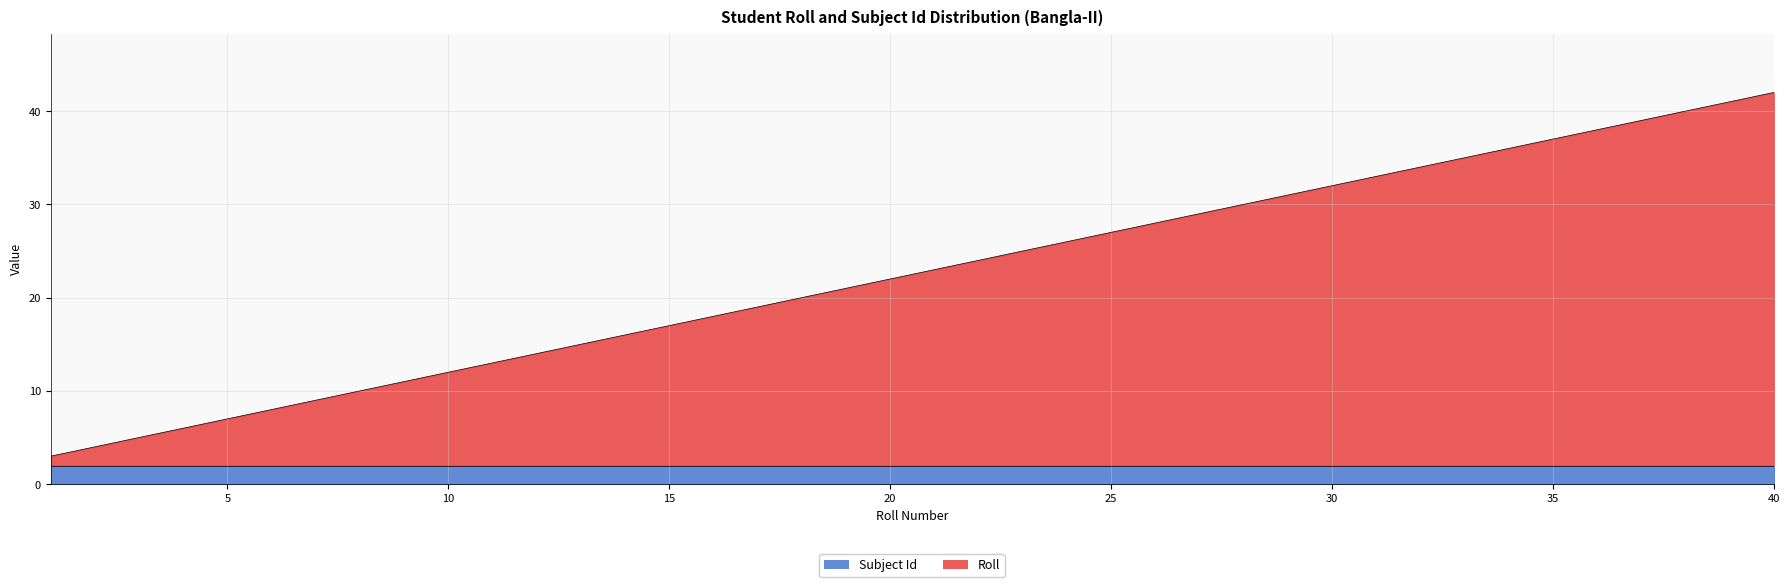

What is the sum of all values?

900